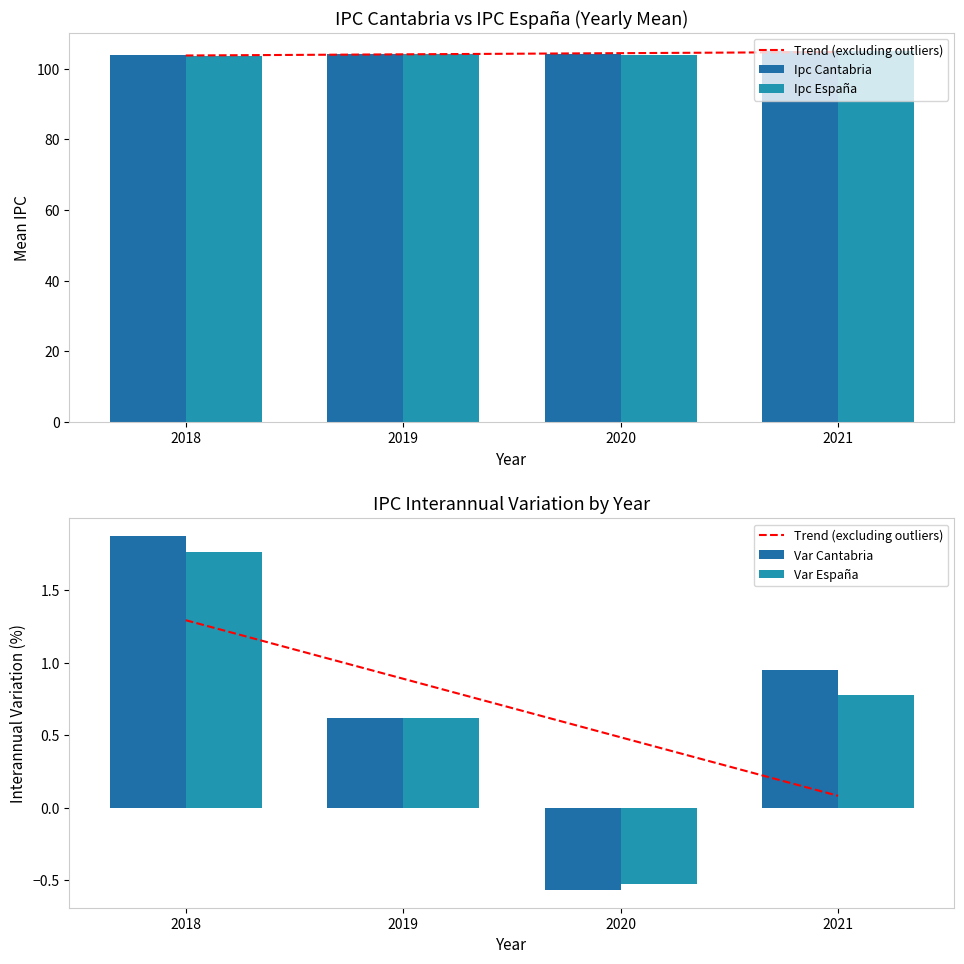

The value of Ipc España at 2019 is 155.2. True or false?

False